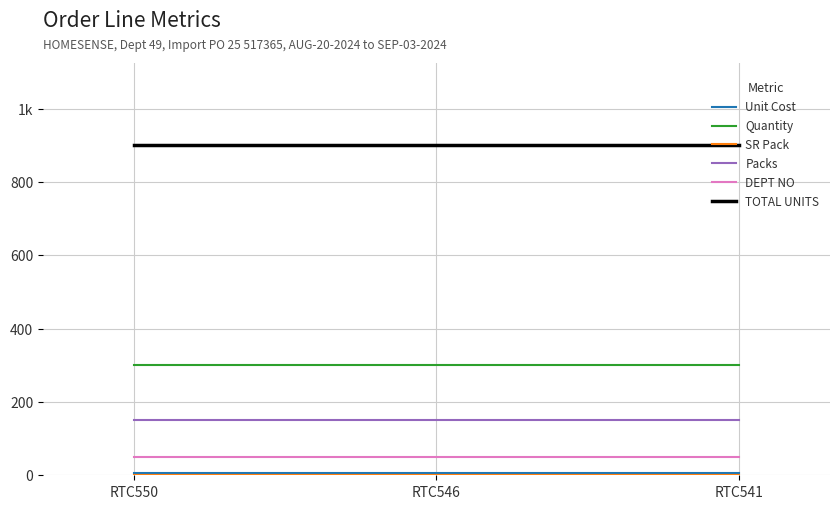

Reading left to right, transcribe all the data shown in this chart.

Unit Cost: 6.9	6.9	6.9
Quantity: 300.0	300.0	300.0
SR Pack: 2.0	2.0	2.0
Packs: 150.0	150.0	150.0
DEPT NO: 49.0	49.0	49.0
TOTAL UNITS: 900.0	900.0	900.0